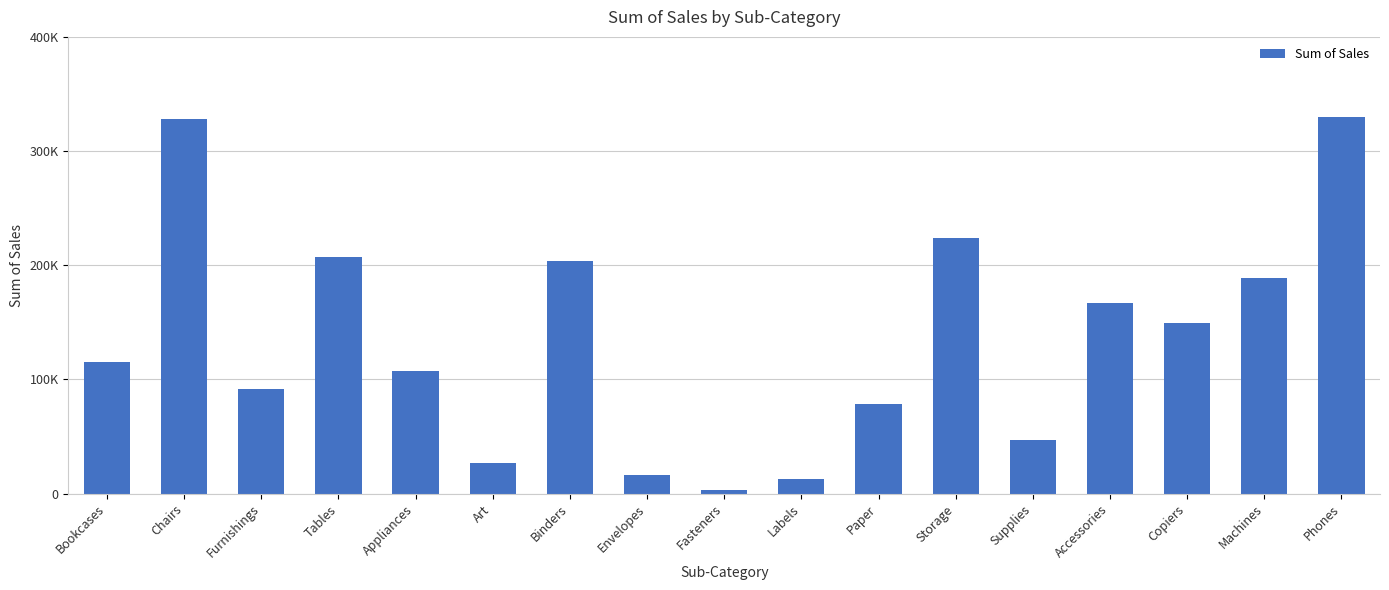

Approximately how many times larger is the value at Art compared to Accessories?

0.2